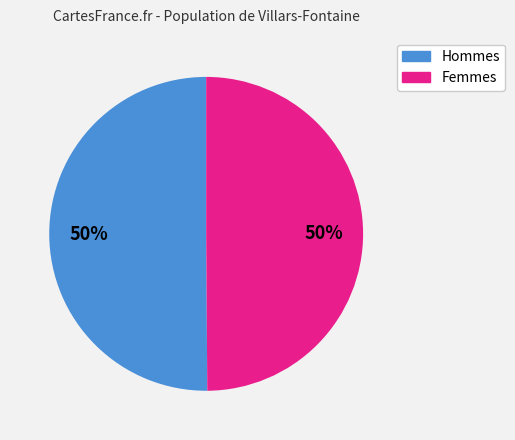

To the nearest percent, what is the average slice percentage?

50%